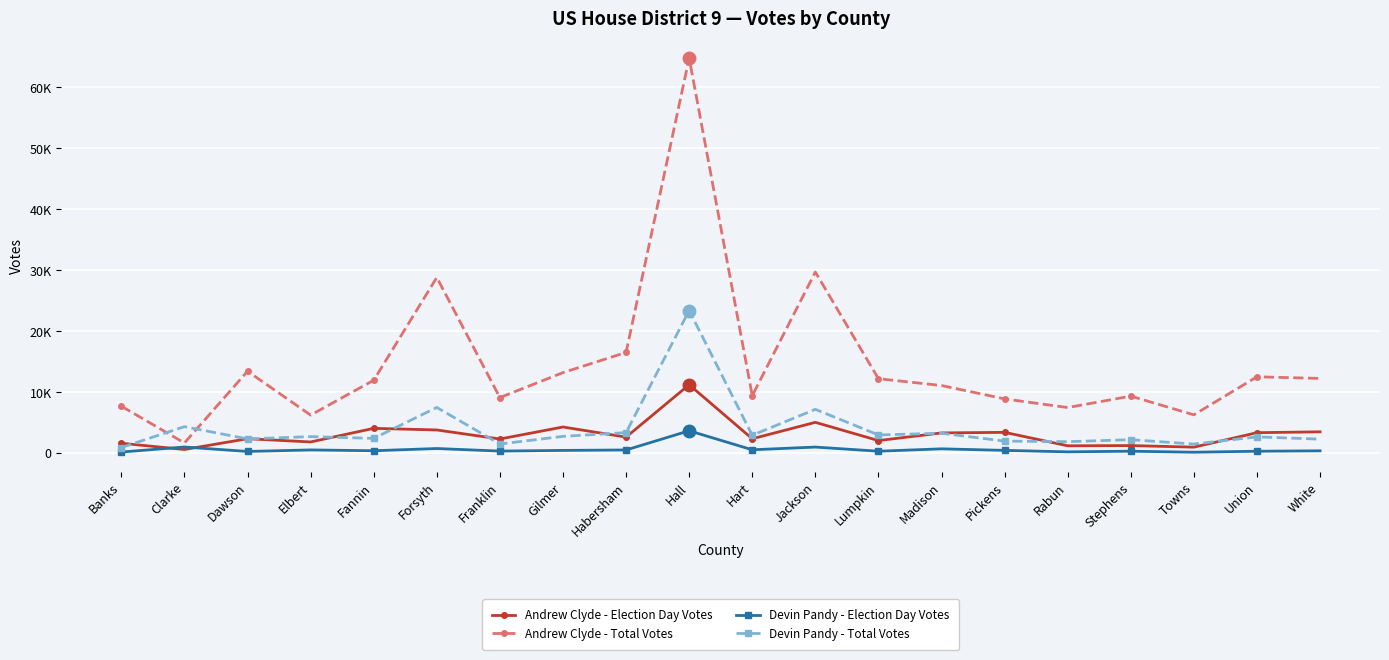

What is the total value across all series at Stephens?

13023